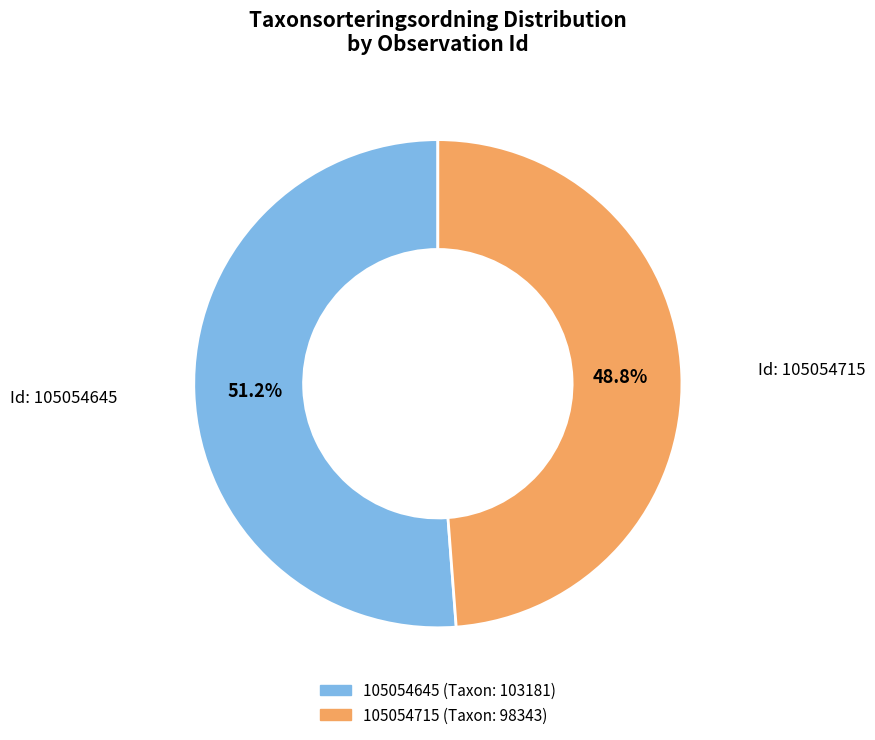

Between 105054645 and 105054715, which is larger?

105054645